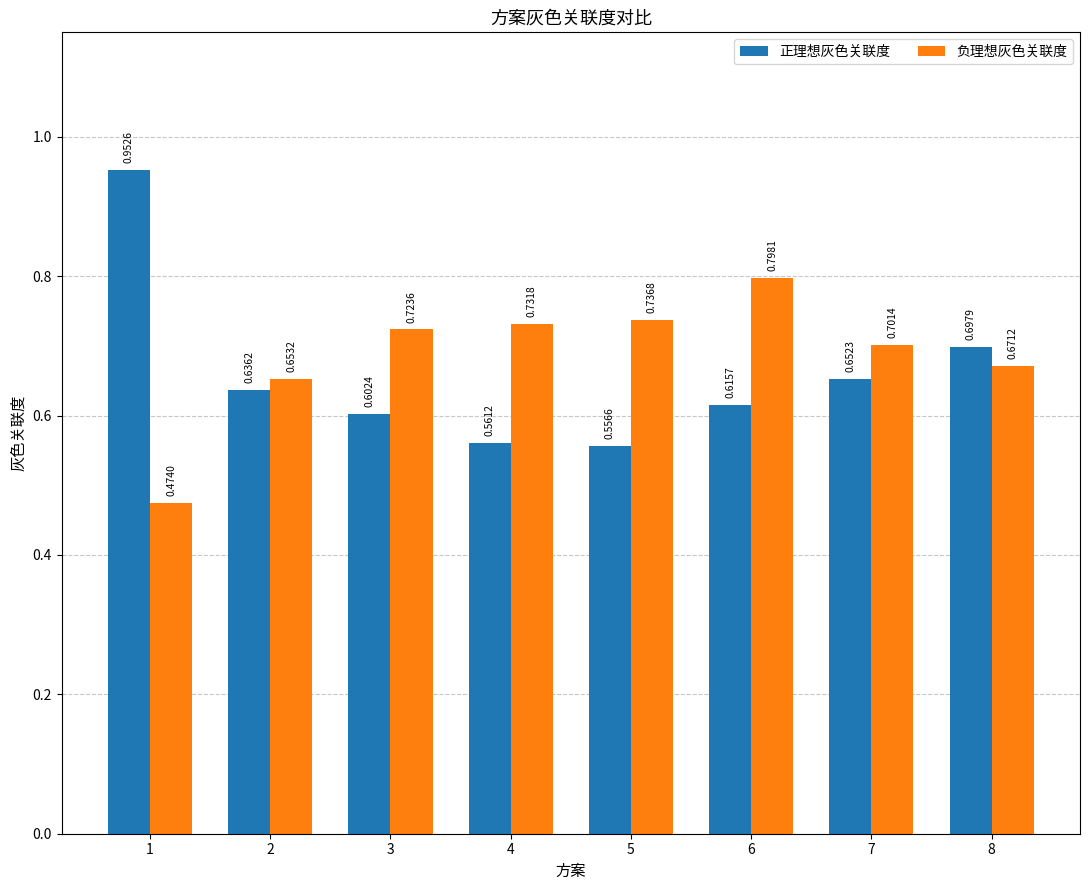

Between 1 and 8, which series saw the biggest shift?

正理想灰色关联度